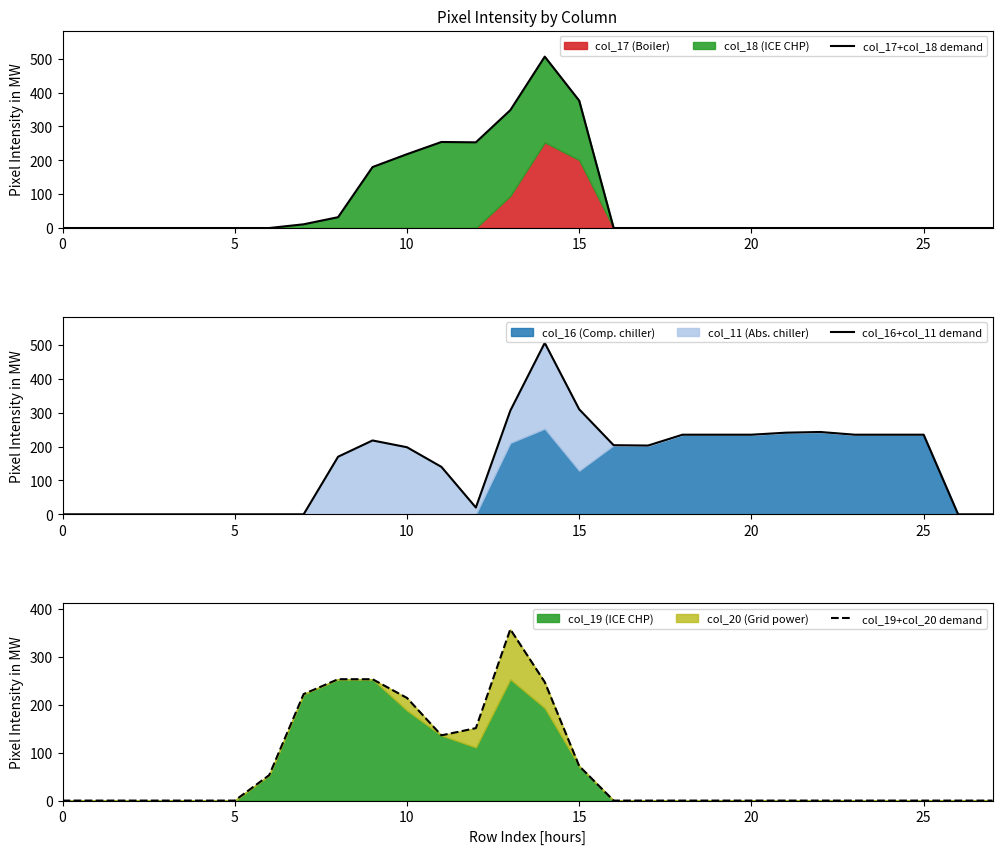

At which label does col_19+col_20 demand reach its peak?

13